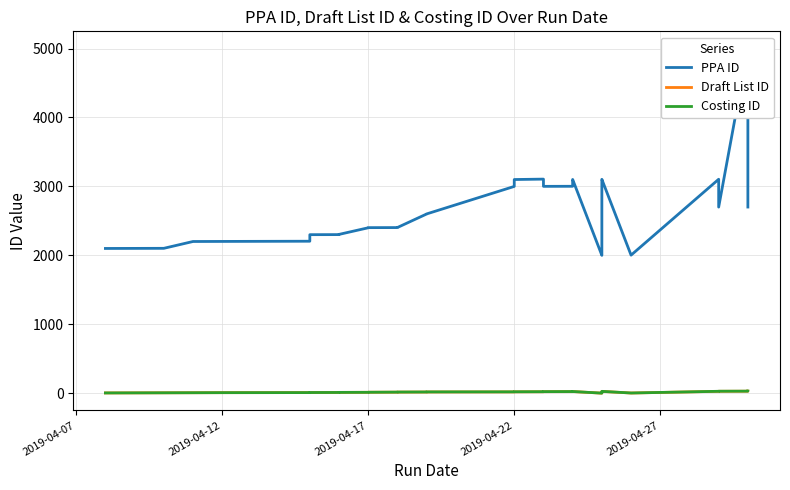

How many distinct data groups are displayed?

3